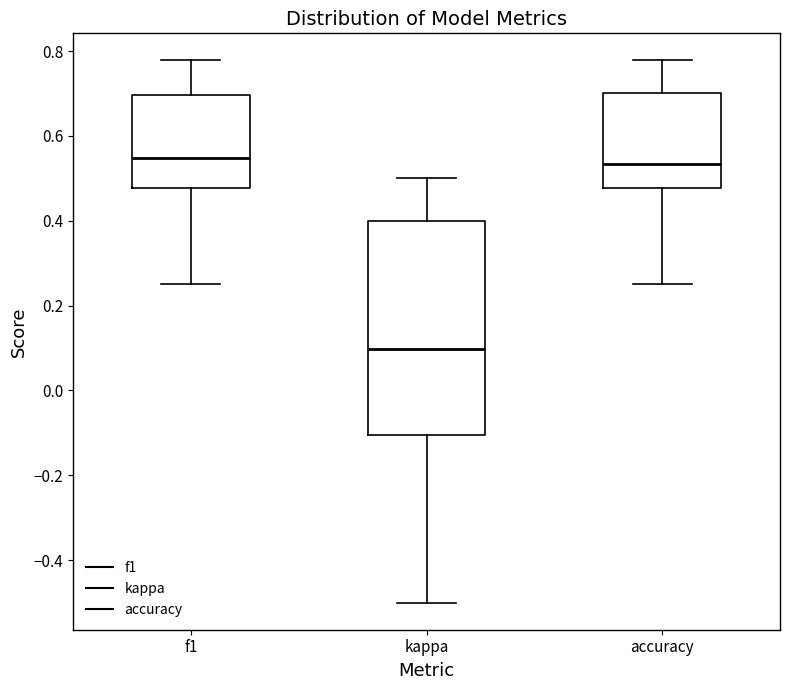

Reading left to right, transcribe this box plot: for each box, give where its median line is, the range the box spans, and where its two whiskers end, as read against the y-axis. The values are not printed on the chart, so give them approximately, as read against the axis.

f1: median 0.54, box 0.48 to 0.70, whiskers 0.26 to 0.78
kappa: median 0.10, box -0.10 to 0.40, whiskers -0.50 to 0.50
accuracy: median 0.54, box 0.48 to 0.70, whiskers 0.26 to 0.78